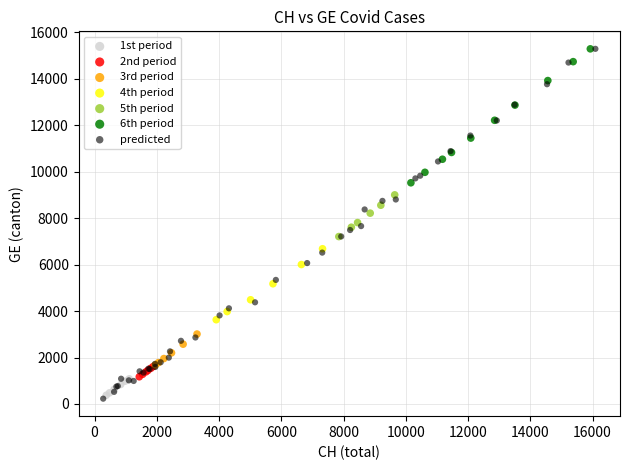

Which series has the largest Y range (max minus min)?

predicted